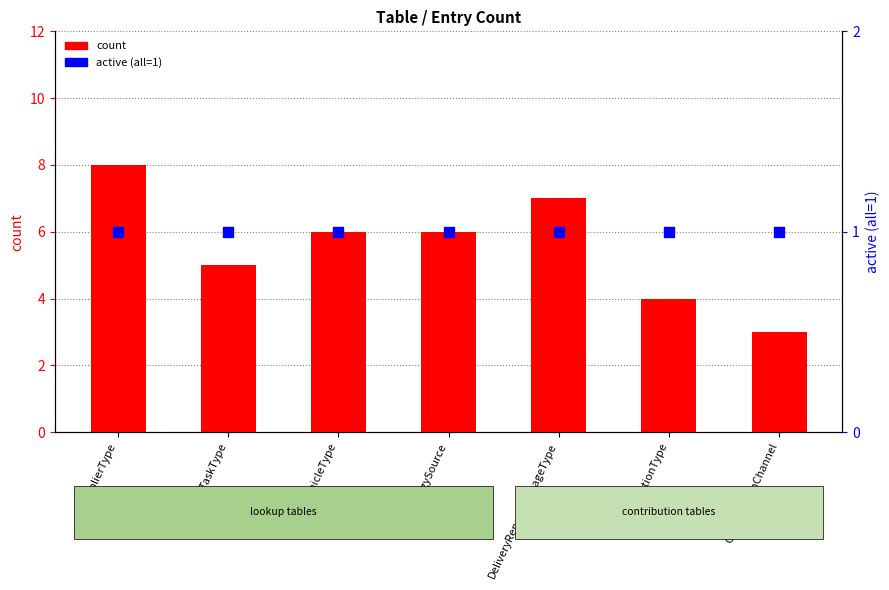

Which series reaches the maximum Y coordinate?

count